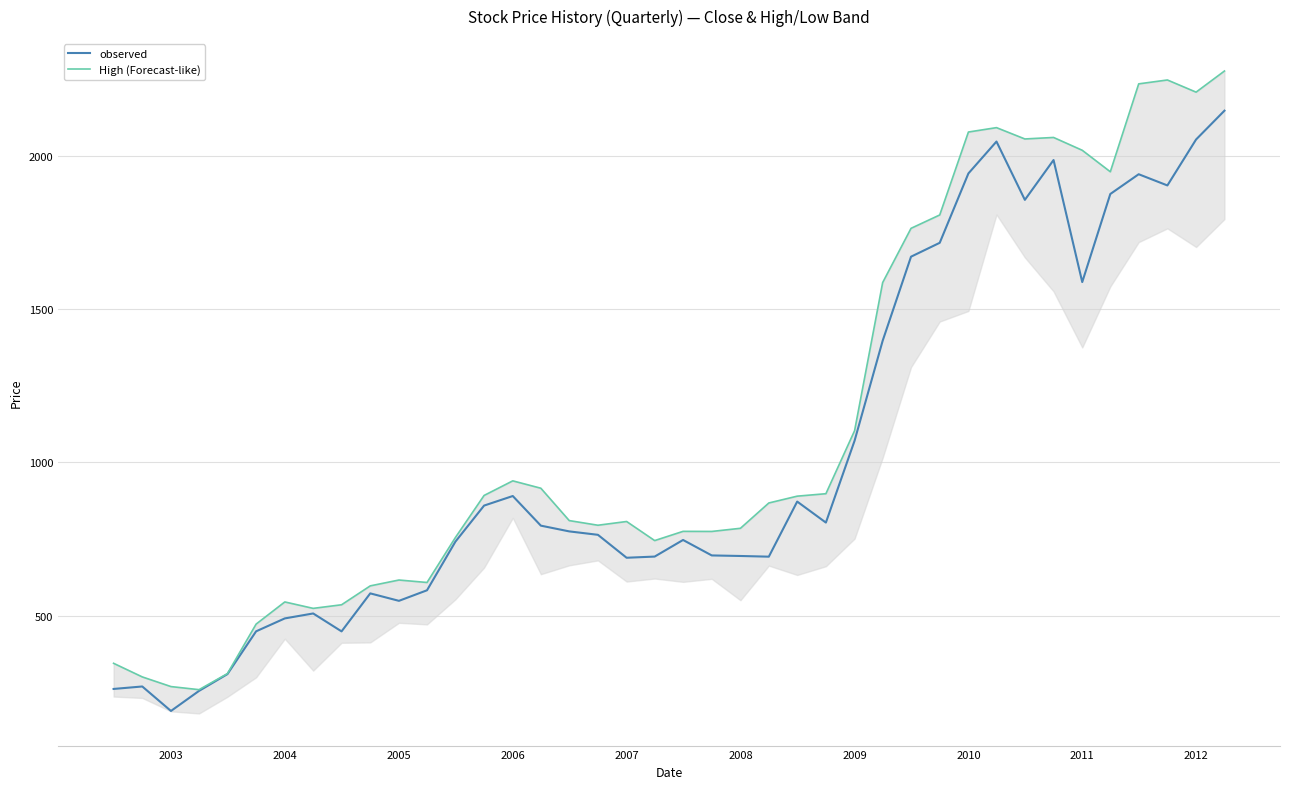

What is the highest value of the observed series?

2149.4